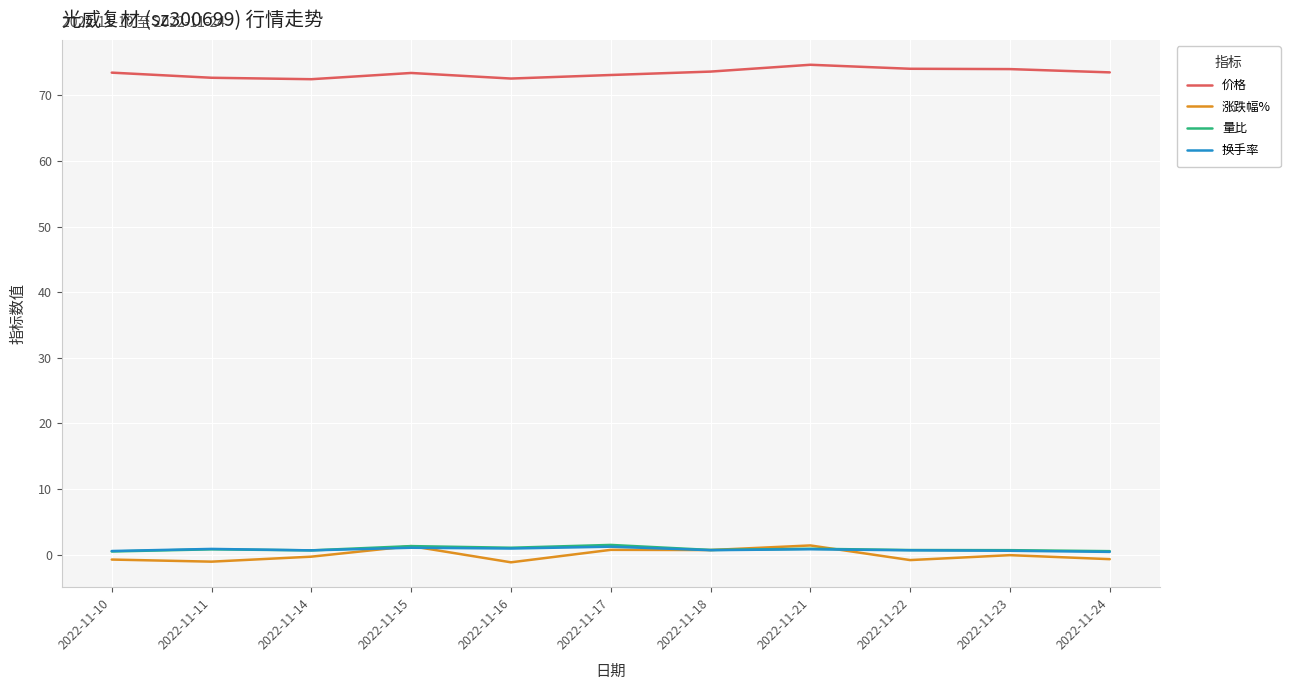

What is the difference between the highest and lowest values at 2022-11-17?

72.4